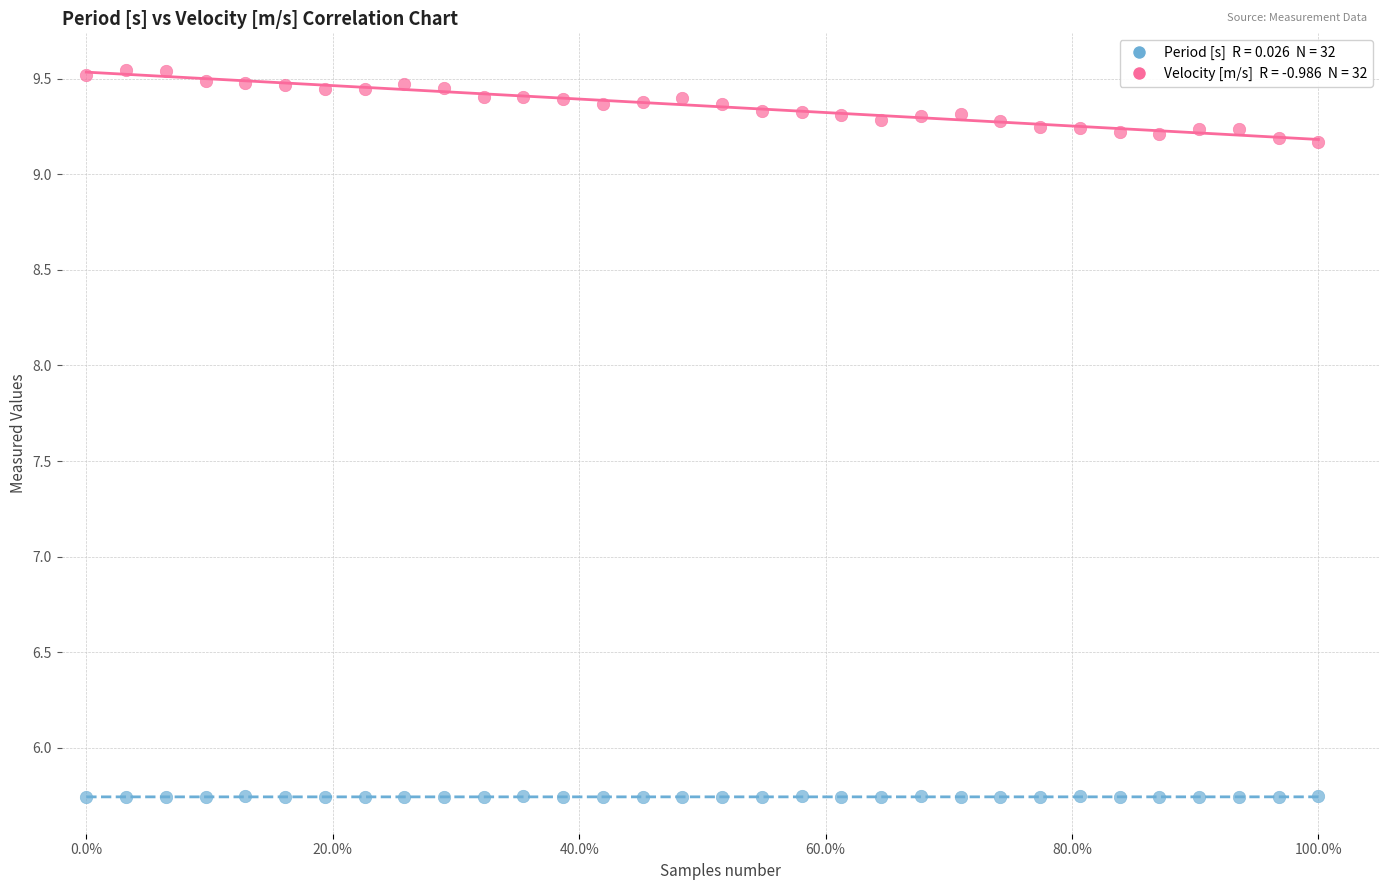

Across all data points, what is the range of Y values (max minus min)?

3.8